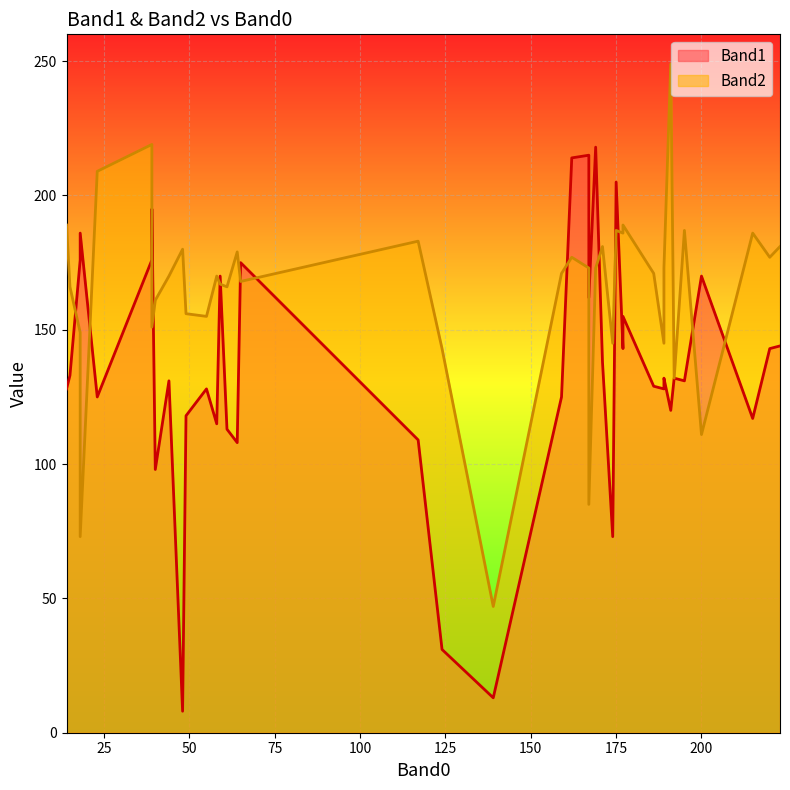

How many data points in Band1 are above 132?

18